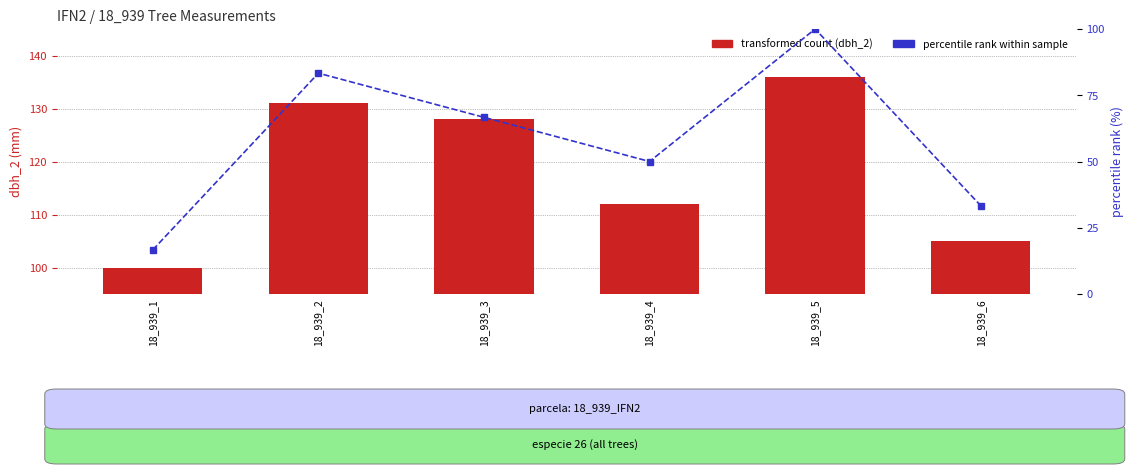

At which label is dbh_2 (mm) closest to 118?

18_939_4